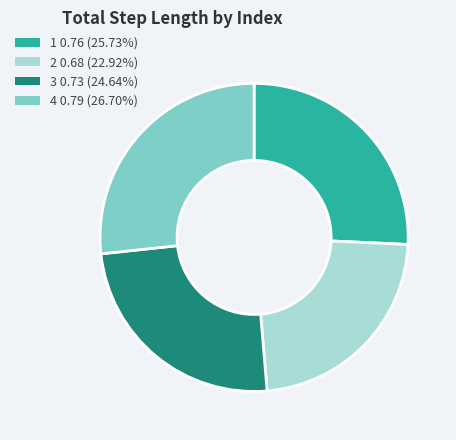

What is the largest slice in the pie chart?

4